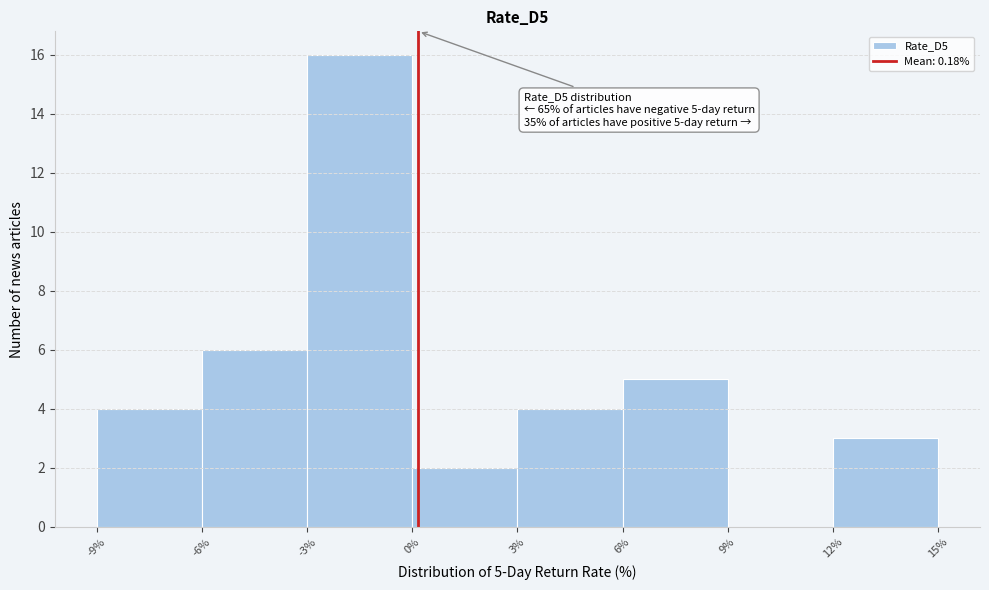

Which range on the x-axis has the tallest bar?

-3% to 0%